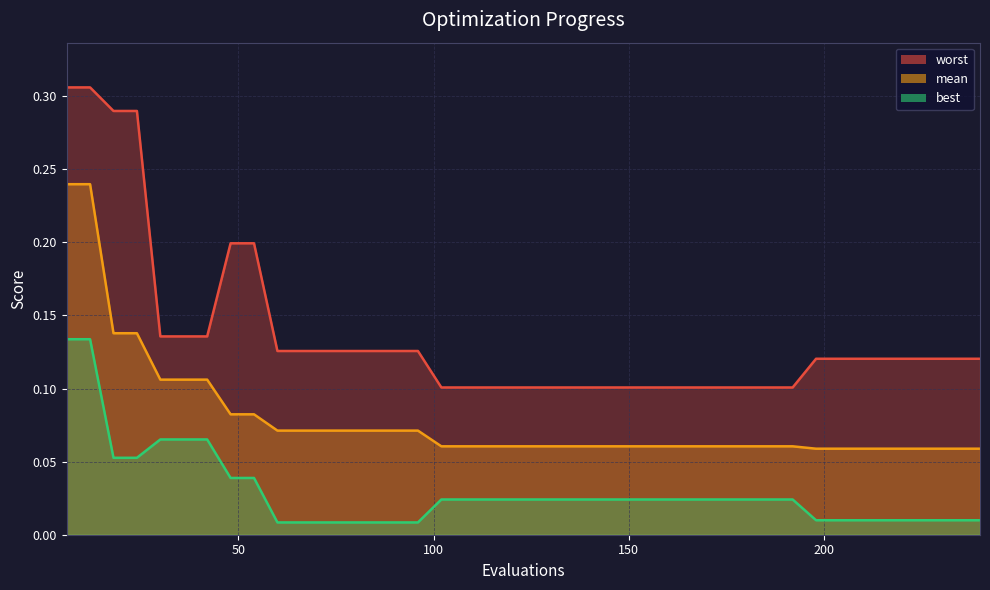

Does the chart display data point markers on the line(s)?

No